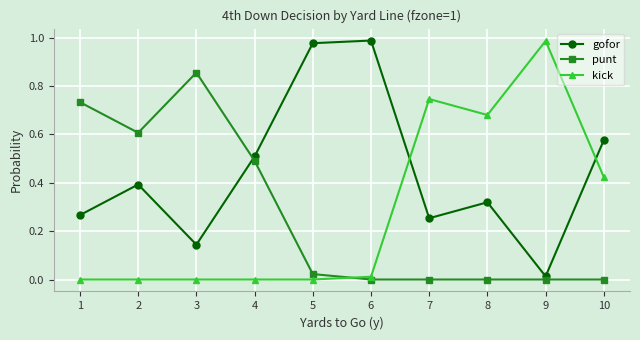

How many categories are shown in the chart?

10